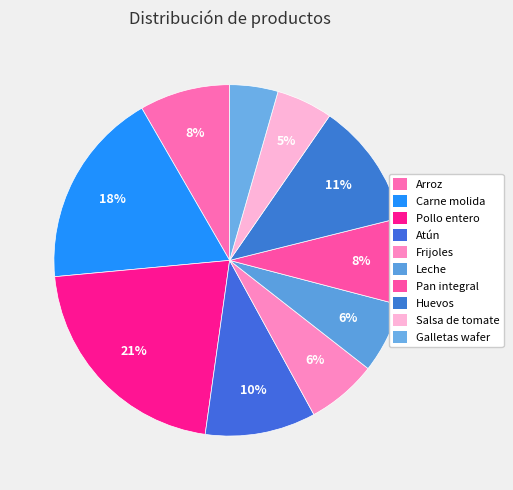

Is there a majority slice in this chart?

No